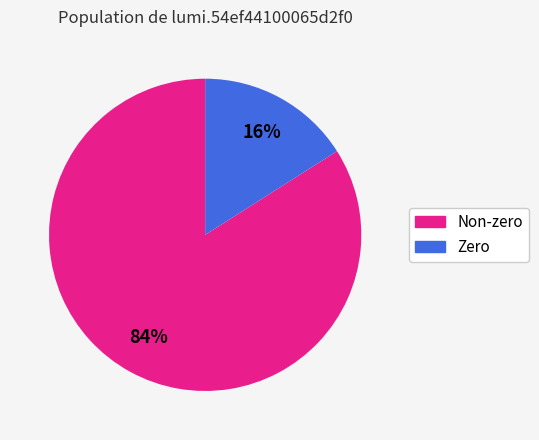

Is there a majority slice in this chart?

Yes